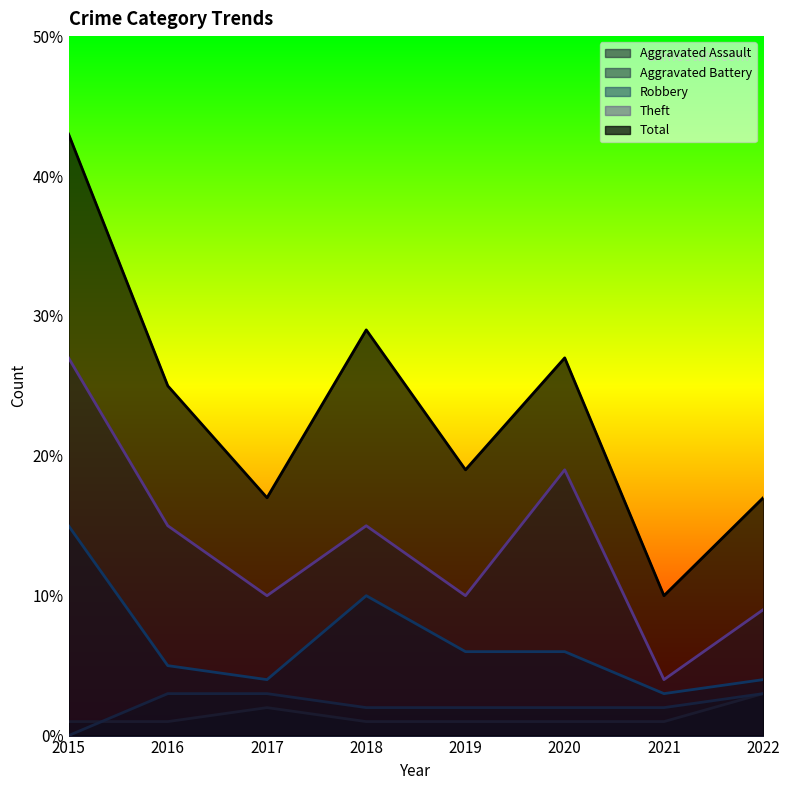

What is the sum of all Theft values?

109